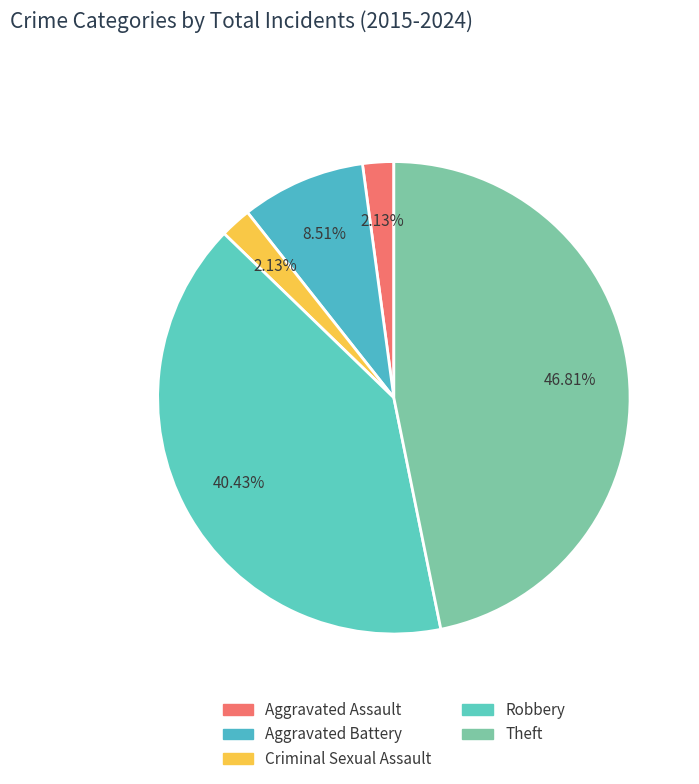

To the nearest percent, what portion does Theft represent?

47%